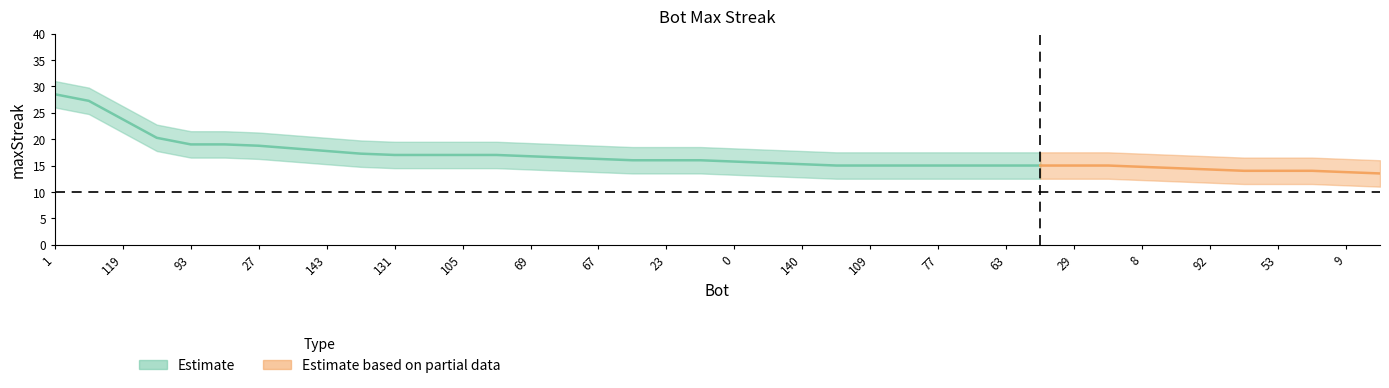

Which category has the lowest value across all series?

156